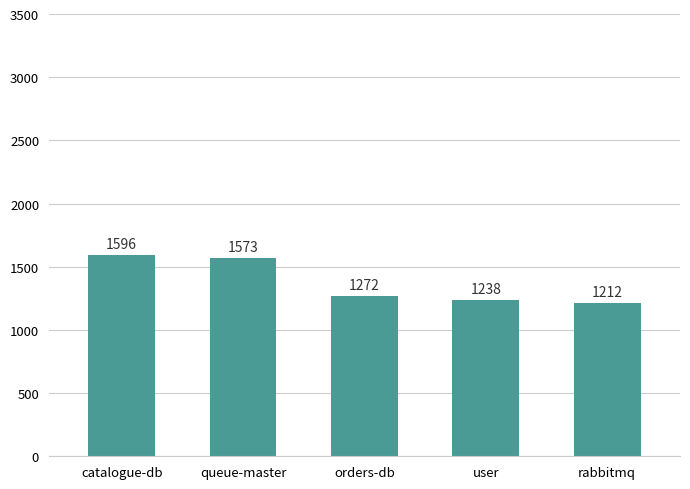

Does the chart contain stacked bars?

No